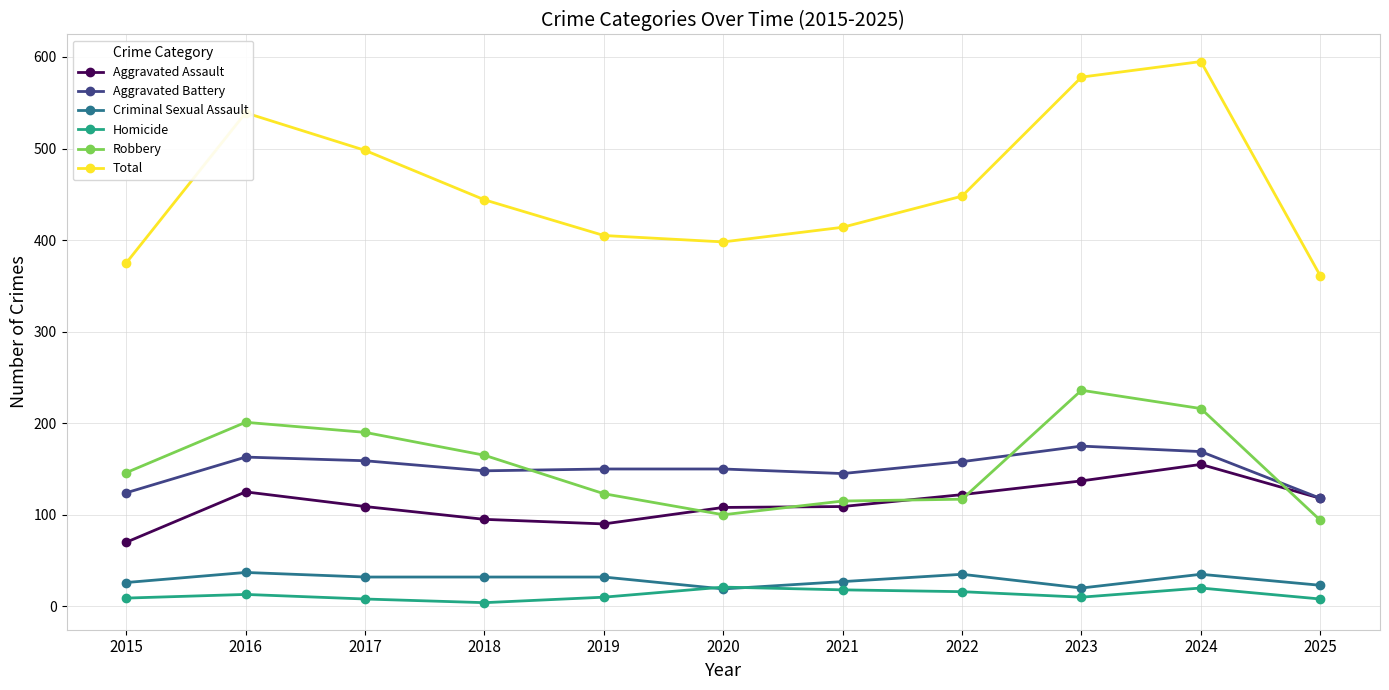

At which category does Robbery reach its first local peak?

2016